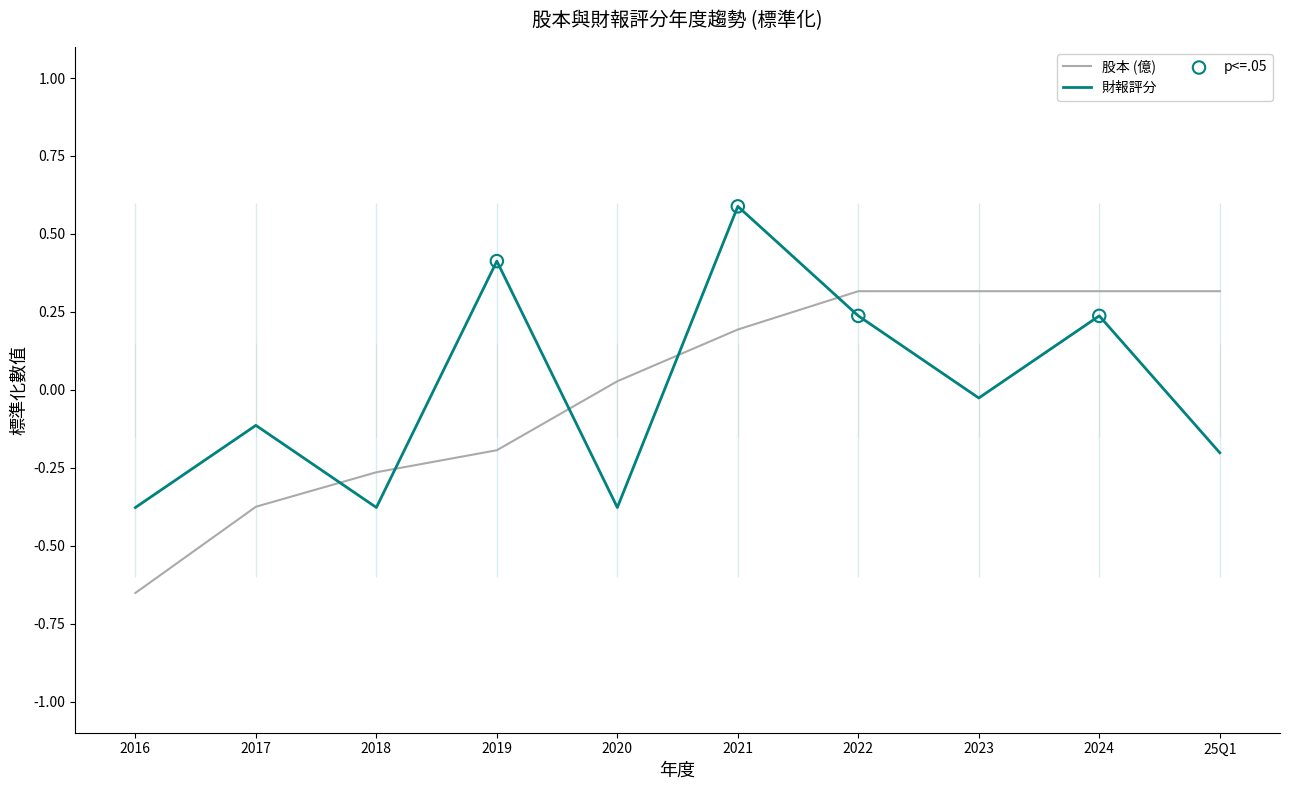

At how many categories does at least one series exceed 0?

7